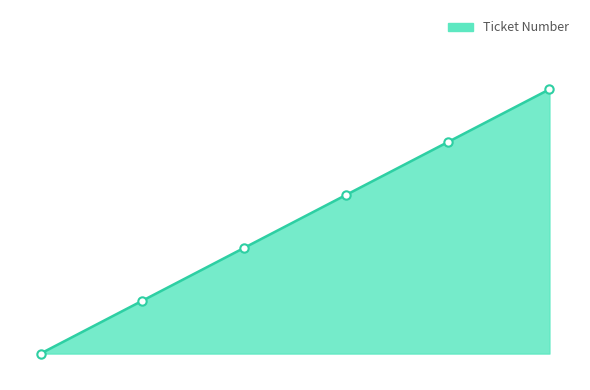

What is the greatest value displayed?

5